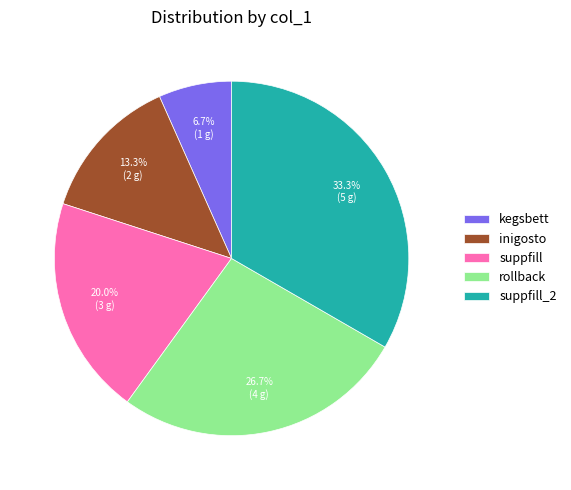

Do suppfill and rollback together represent more than half of the pie?

No